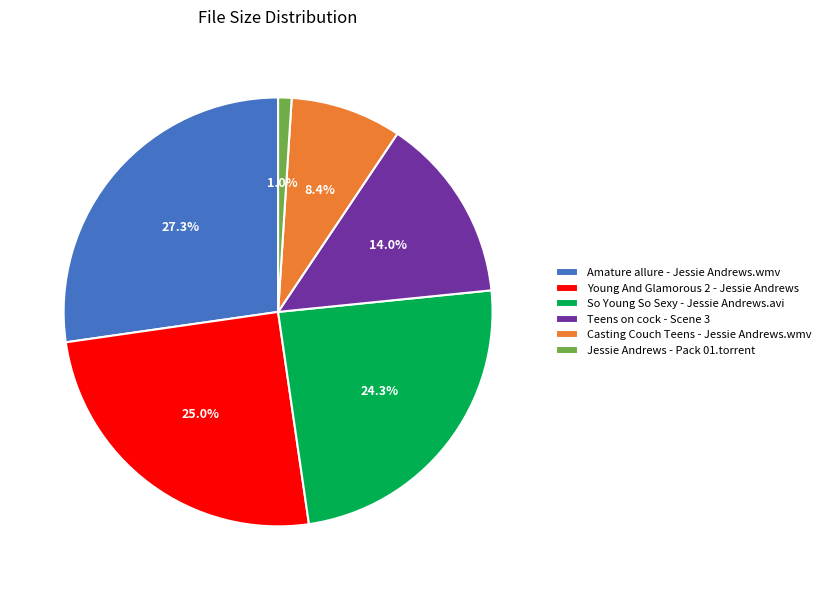

Is there a majority slice in this chart?

No